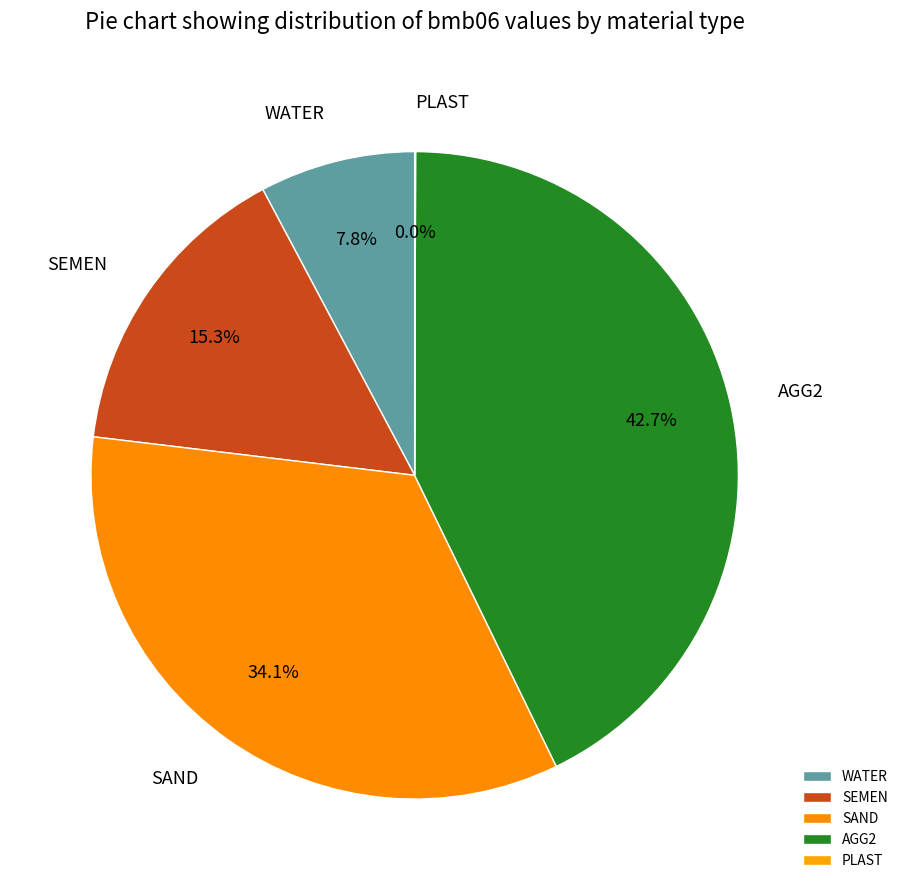

To the nearest percent, what is the combined percentage of SEMEN and WATER?

23%